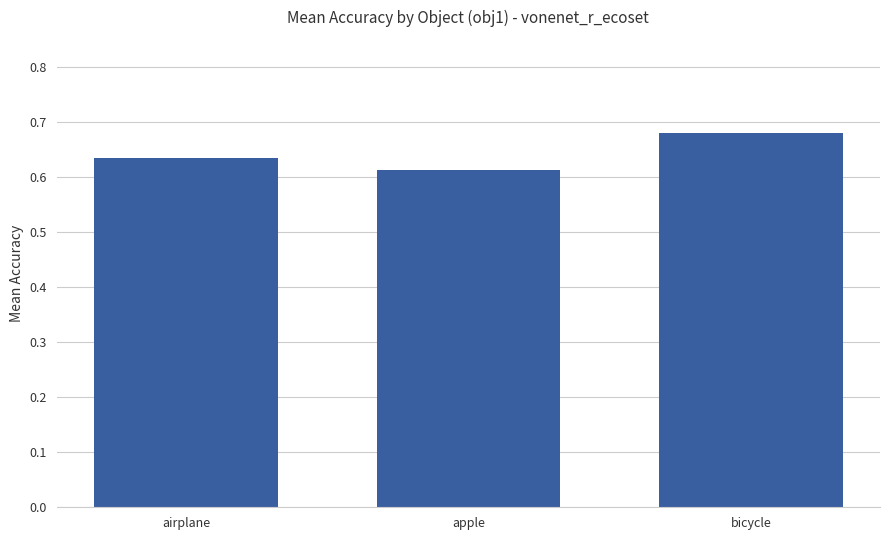

How many bars are there in total?

3